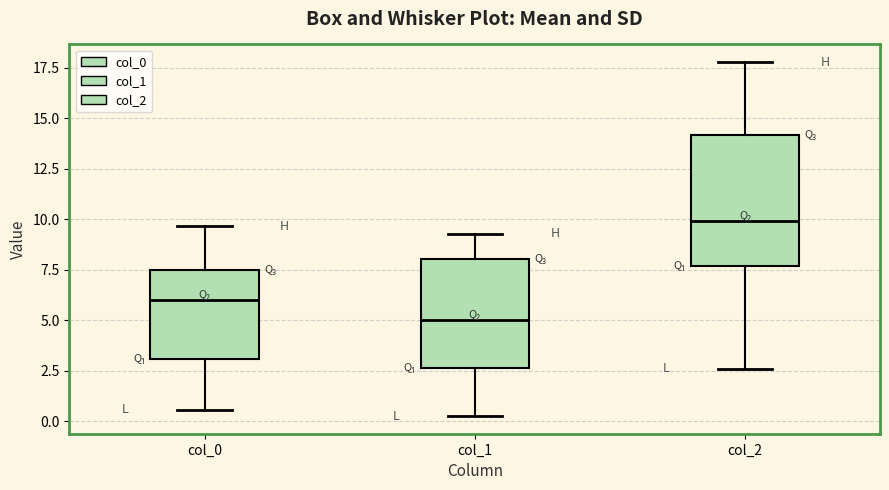

Which box has the lowest median line?

col_1